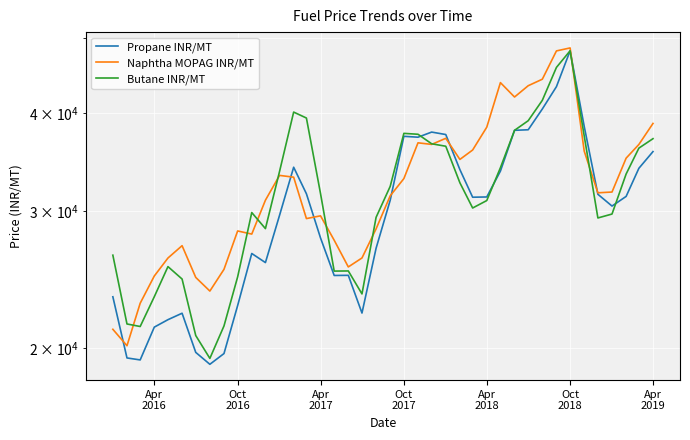

What is the greatest value displayed?

48491